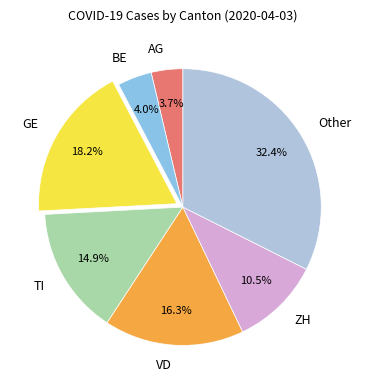

Is the sum of ZH and VD greater than half?

No